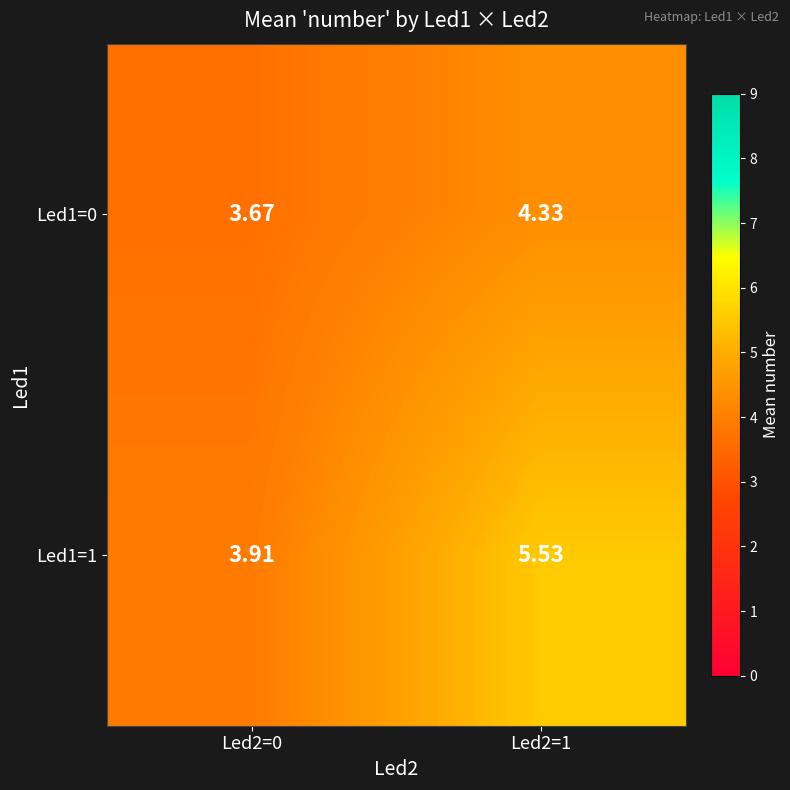

Rank the series by their average value, from lowest to highest.

Led1=0, Led1=1